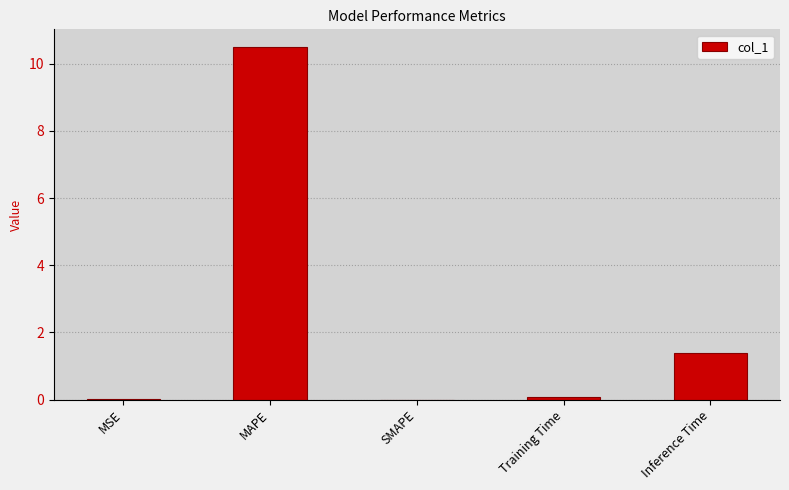

At which label is the value closest to 5?

Inference Time